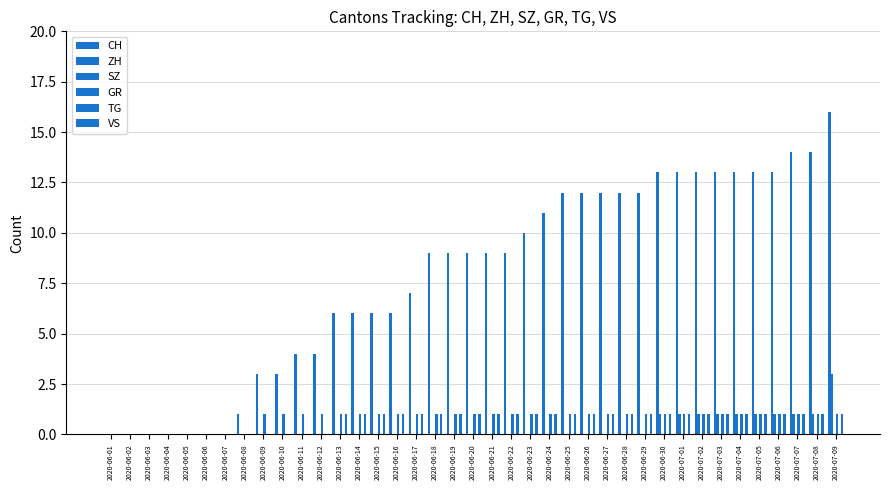

At which label does ZH reach its peak?

2020-07-09